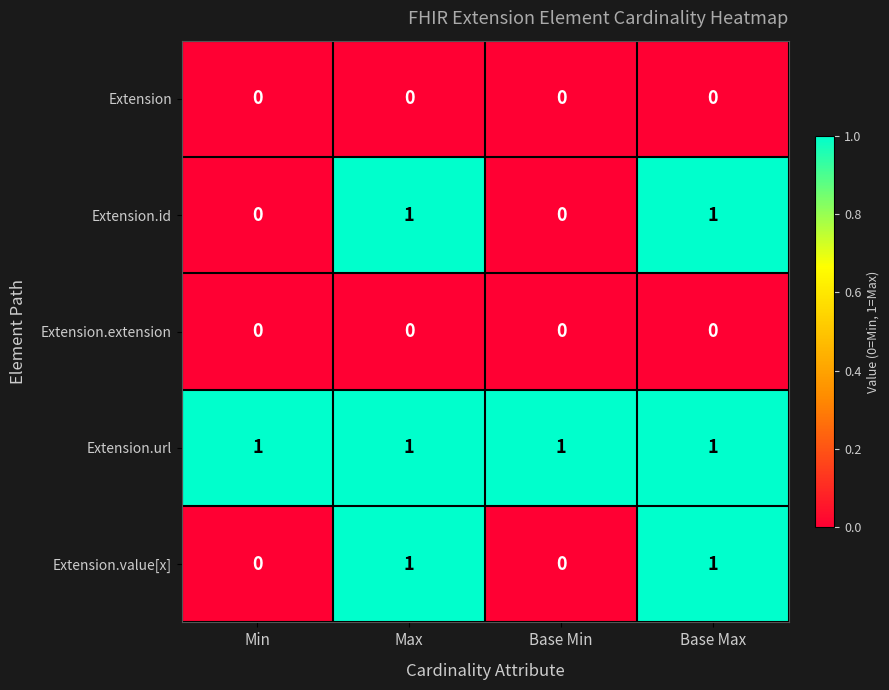

The value of Extension at Max is 0. True or false?

True